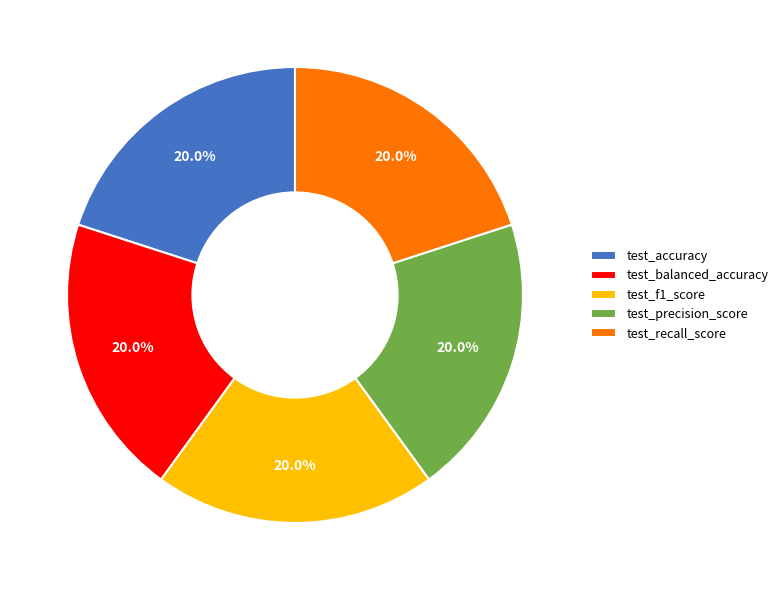

The test_accuracy slice represents 14% of the pie. True or false?

False